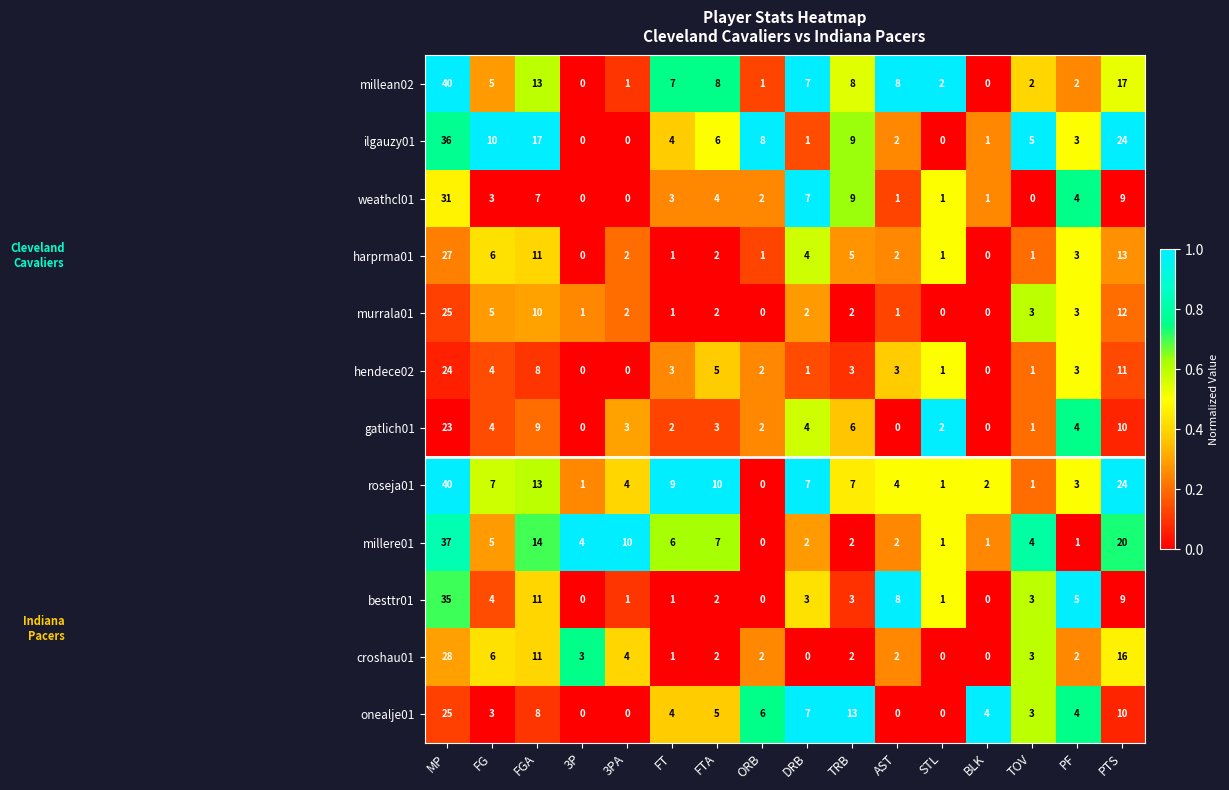

Which series has the largest total across all categories?

roseja01